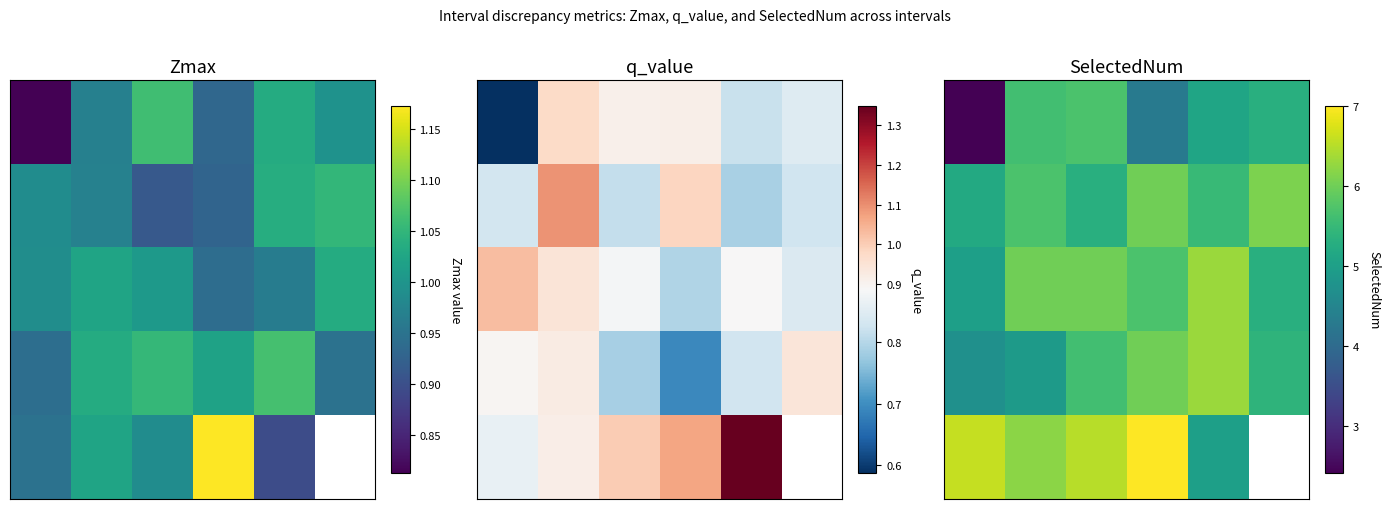

What is the difference between the highest and lowest values at 5?

0.8